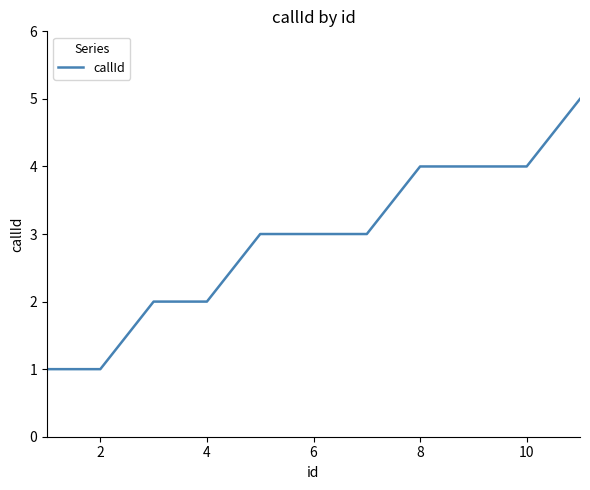

Is this an area chart (filled region under the line)?

No